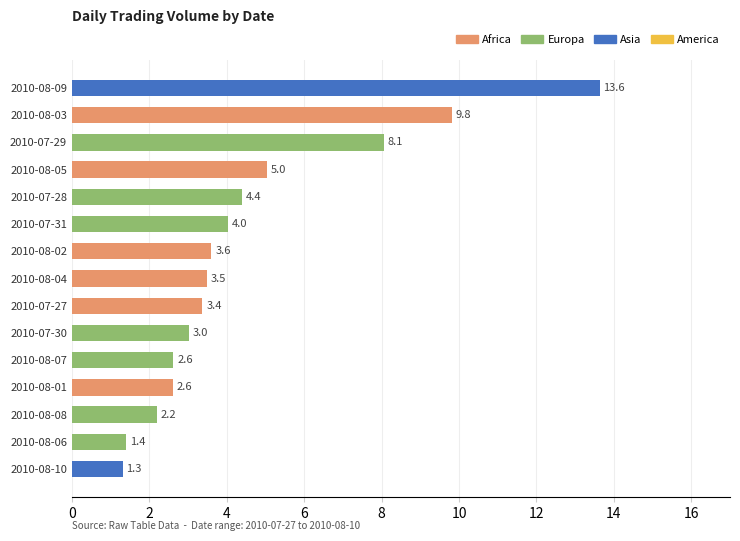

The chart shows a value of 9.8 at 2010-08-03. True or false?

True